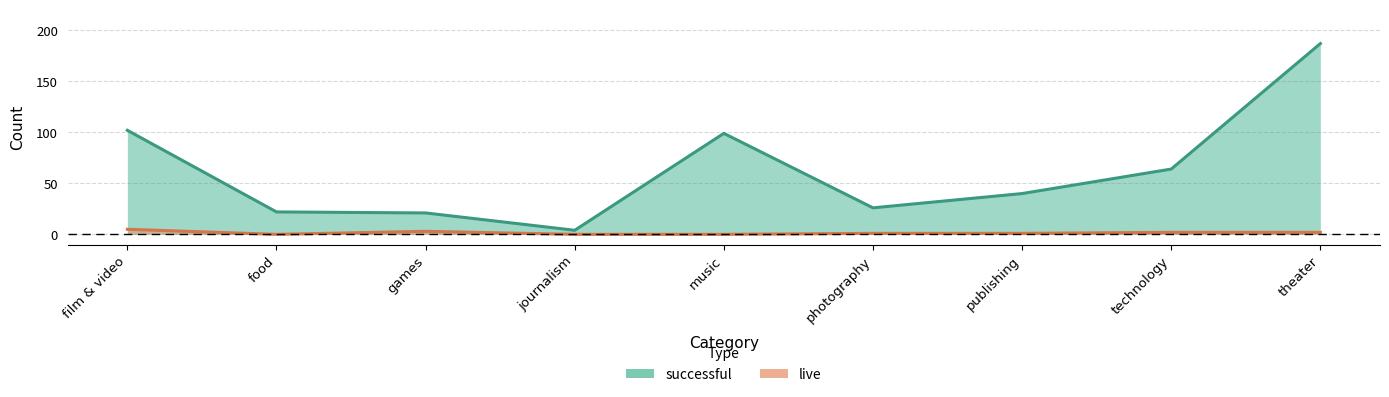

Where is the first local minimum for successful?

journalism